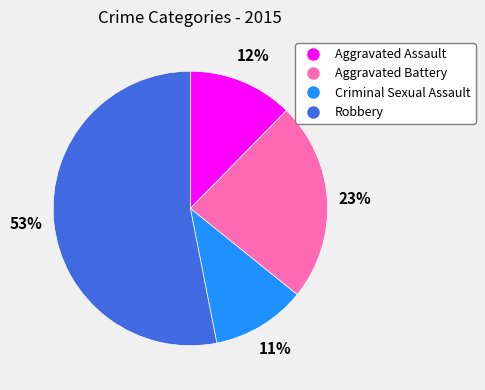

To the nearest percent, what portion does Criminal Sexual Assault represent?

11%